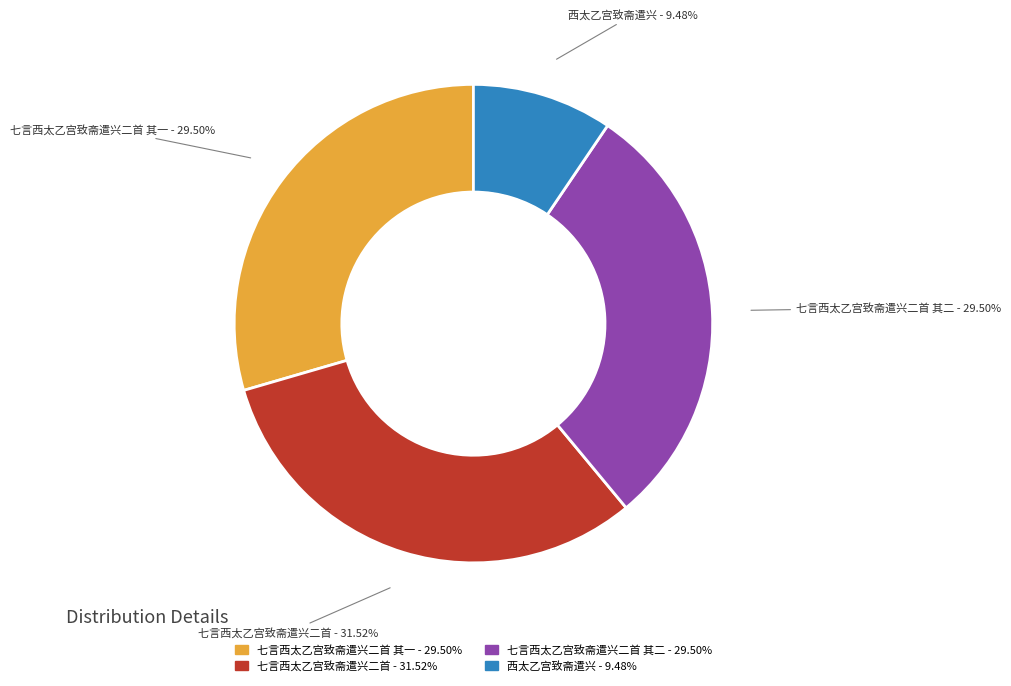

Is there any slice that represents more than half of the pie?

No